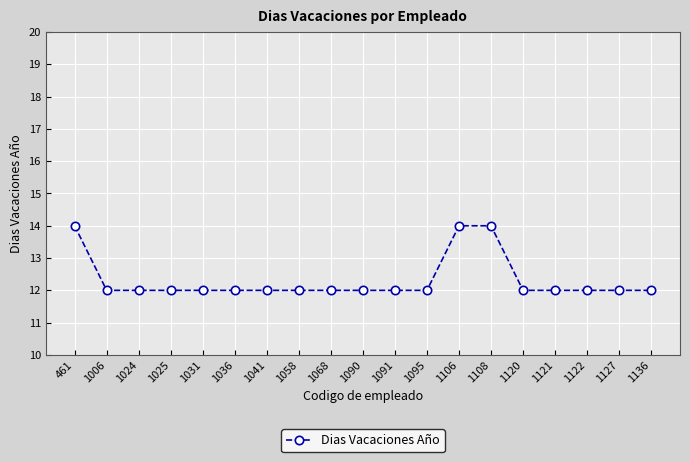

Reading left to right, extract all data points from this chart.

461=14	1006=12	1024=12	1025=12	1031=12	1036=12	1041=12	1058=12	1068=12	1090=12	1091=12	1095=12	1106=14	1108=14	1120=12	1121=12	1122=12	1127=12	1136=12